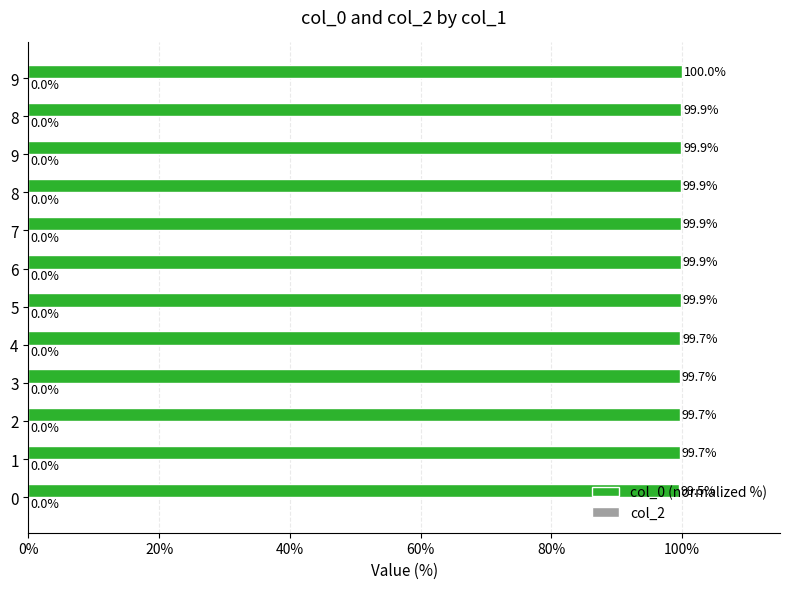

Are the bars horizontal?

Yes